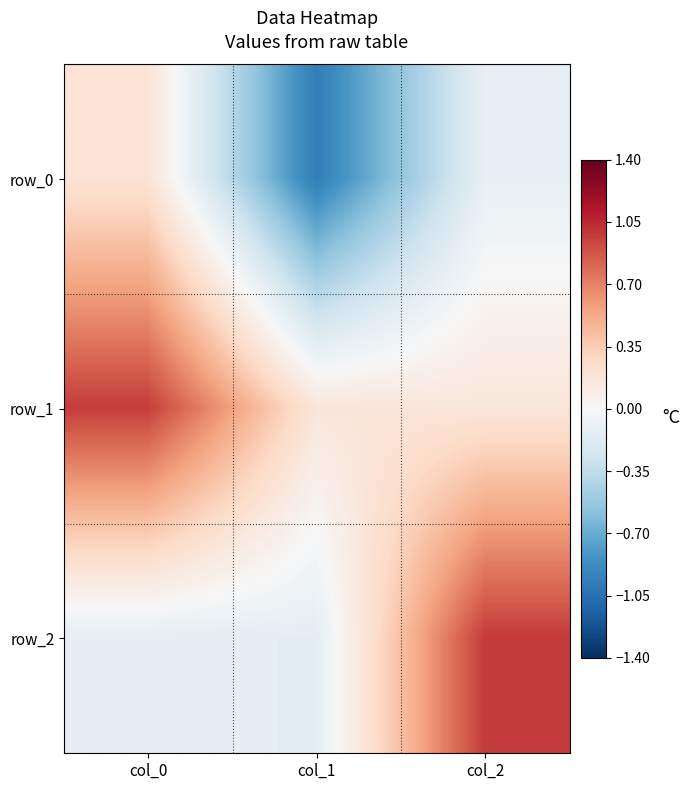

What is the sum of the row_1 values at col_1 and col_0?

1.1